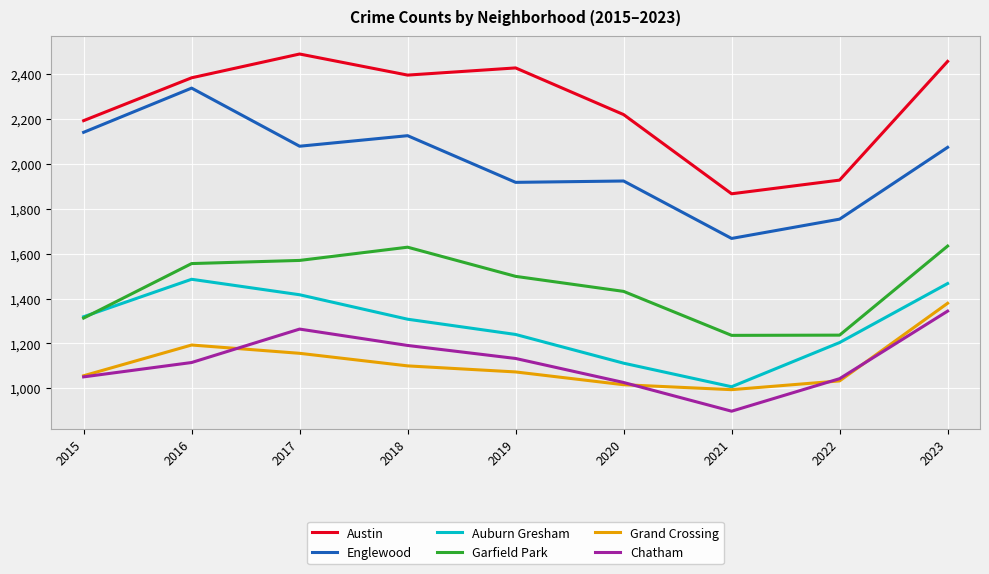

Is this an area chart (filled region under the line)?

No